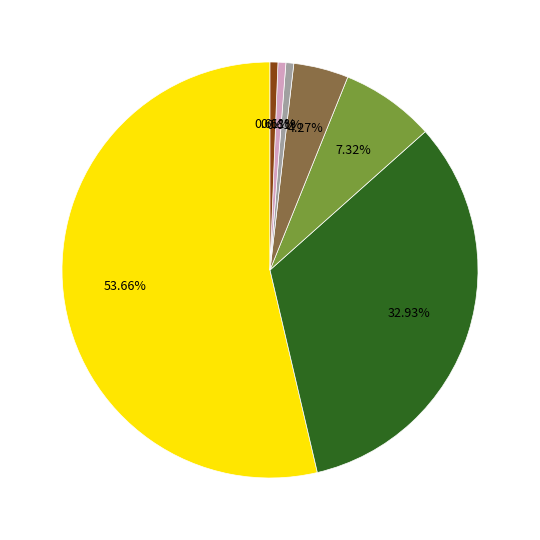

Is there a majority slice in this chart?

Yes